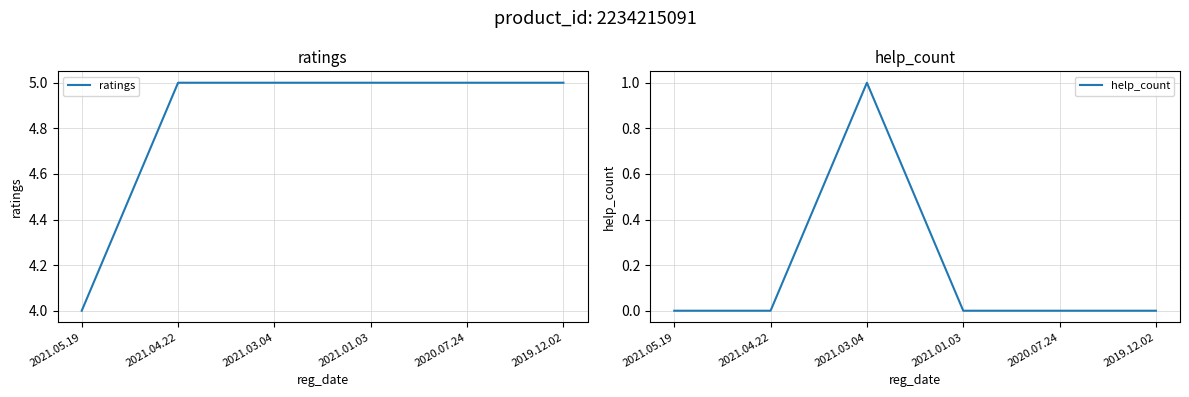

What are all the series names shown in the legend?

ratings, help_count